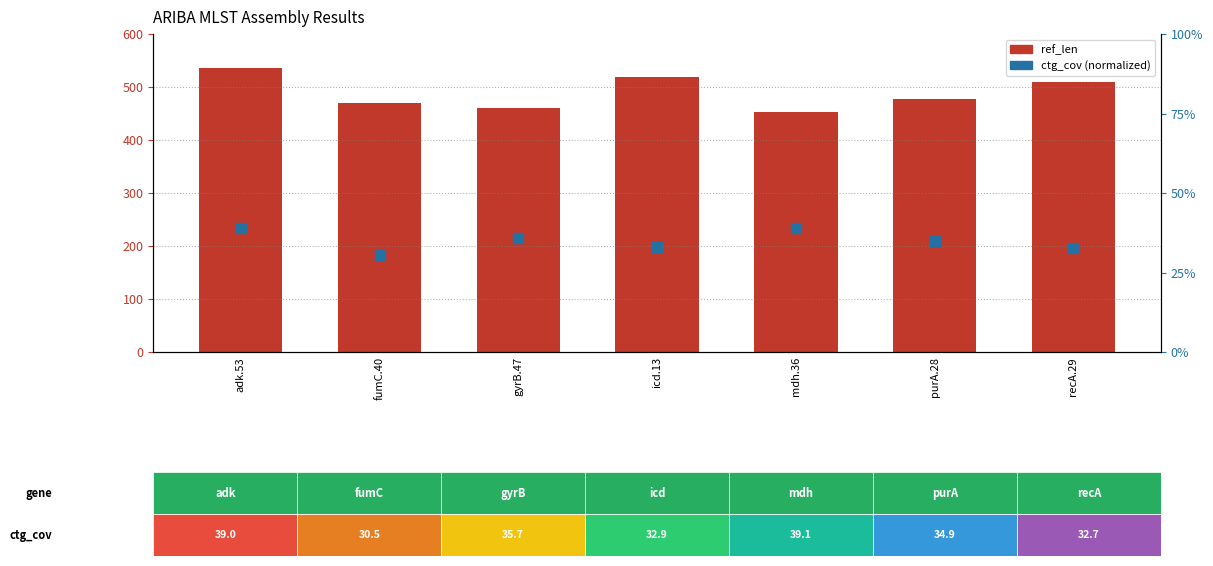

What is the total value across all series at recA.29?

542.7